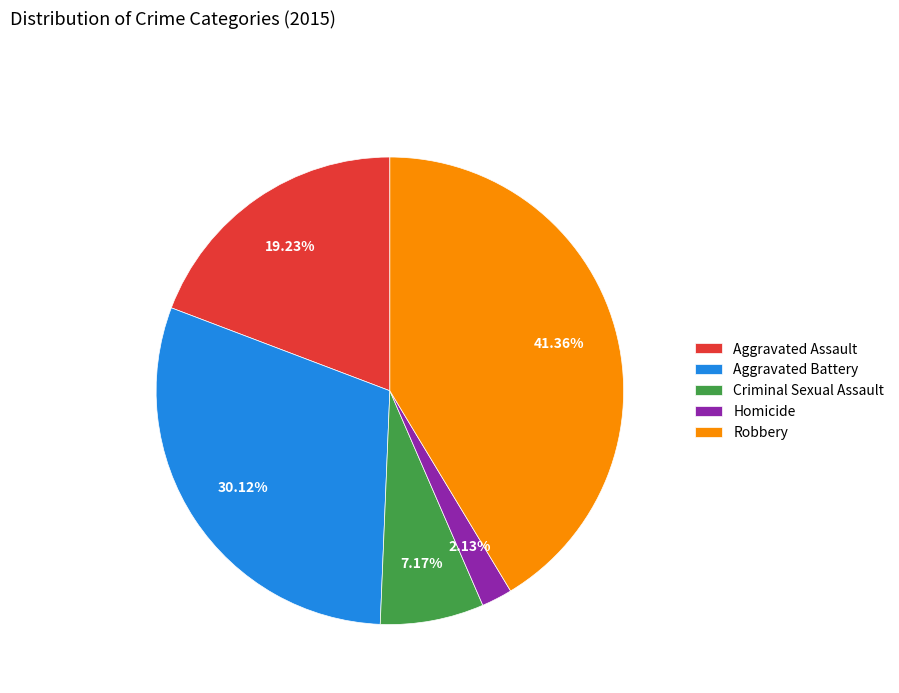

Which category has the smallest portion of the pie?

Homicide